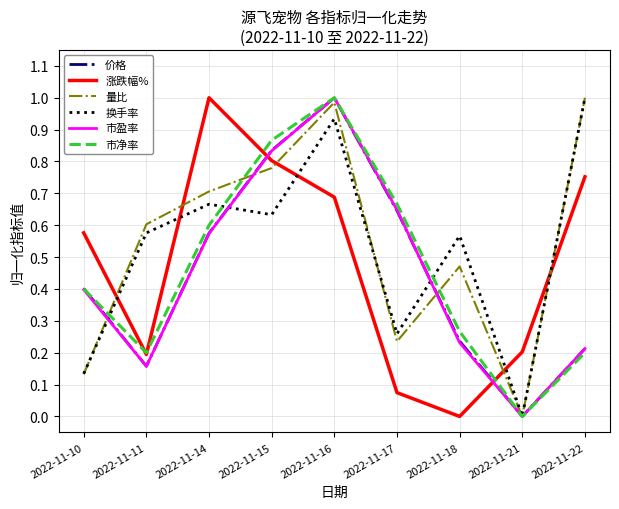

Between 2022-11-15 and 2022-11-18, which series saw the biggest shift?

涨跌幅%